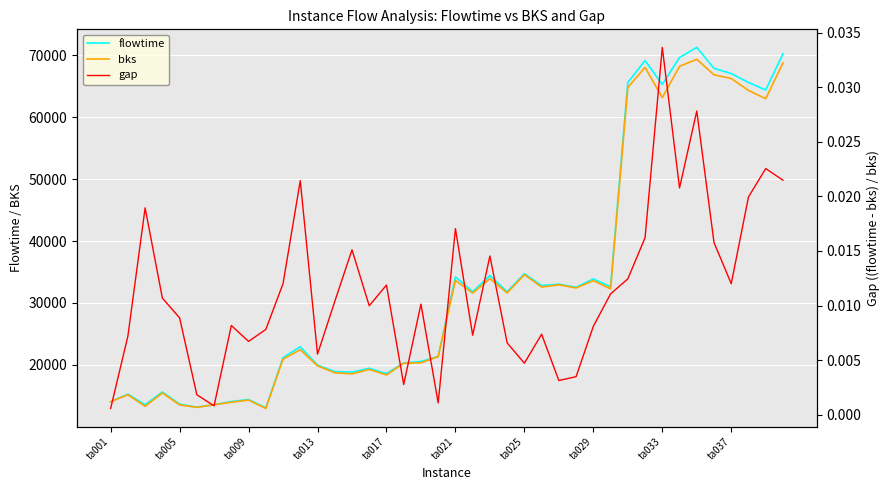

True or false: flowtime and bks cross at least once.

False